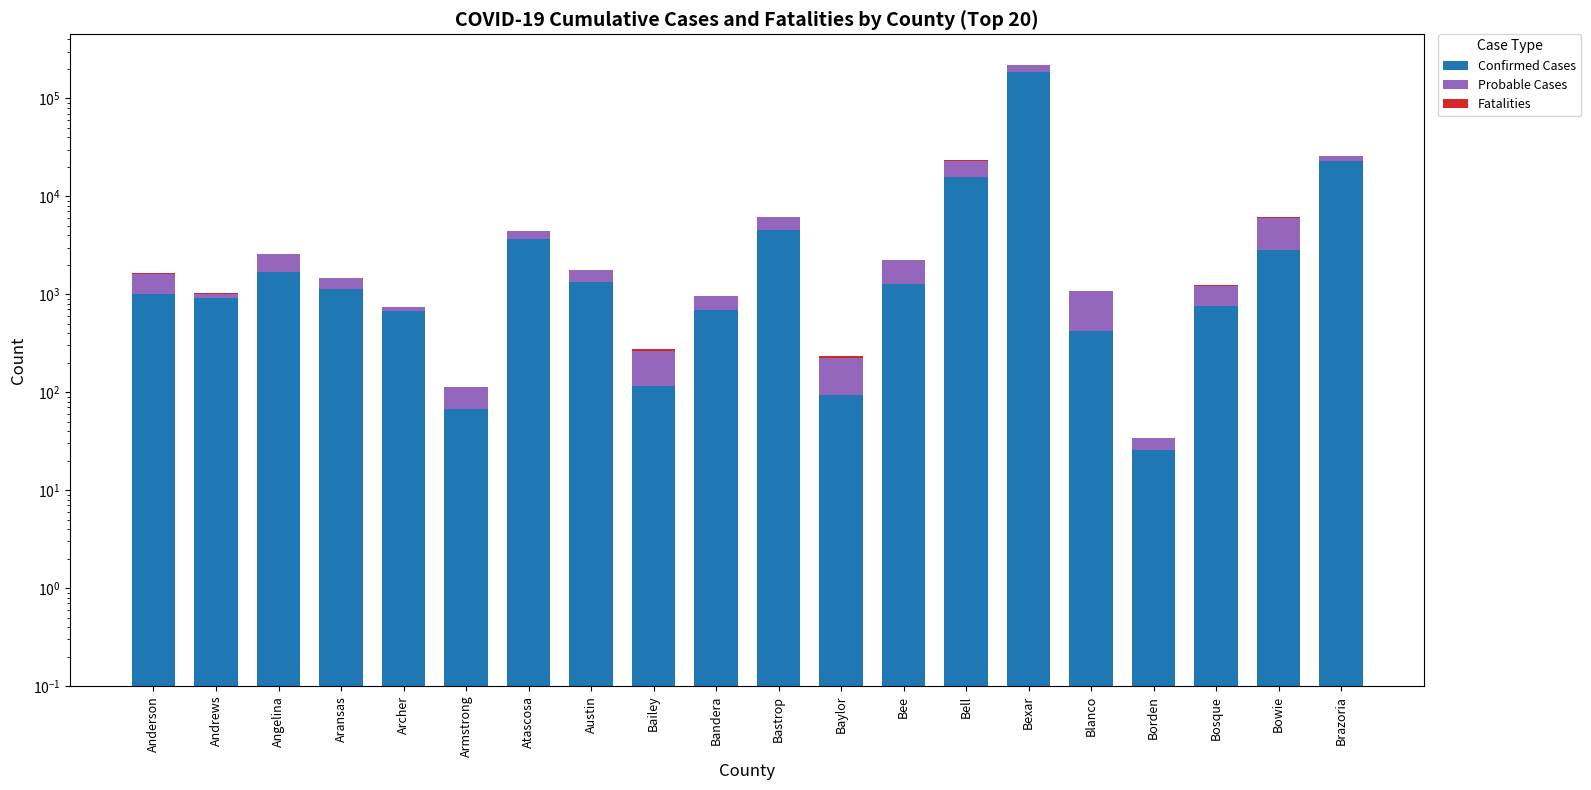

Rank the categories by Confirmed Cases value from highest to lowest.

Bexar, Brazoria, Bell, Bastrop, Atascosa, Bowie, Angelina, Austin, Bee, Aransas, Anderson, Andrews, Bosque, Bandera, Archer, Blanco, Bailey, Baylor, Armstrong, Borden